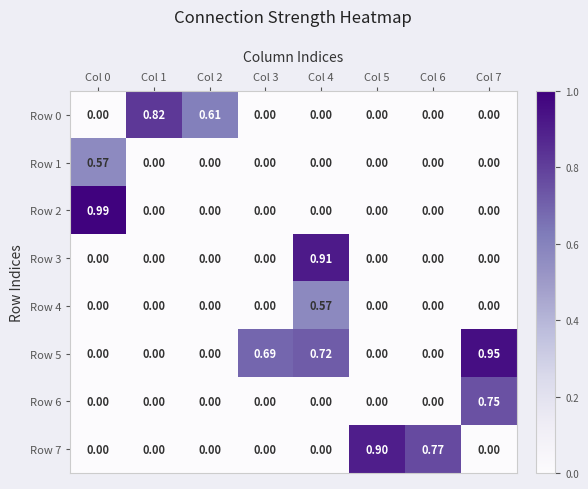

How many categories are shown in the chart?

8